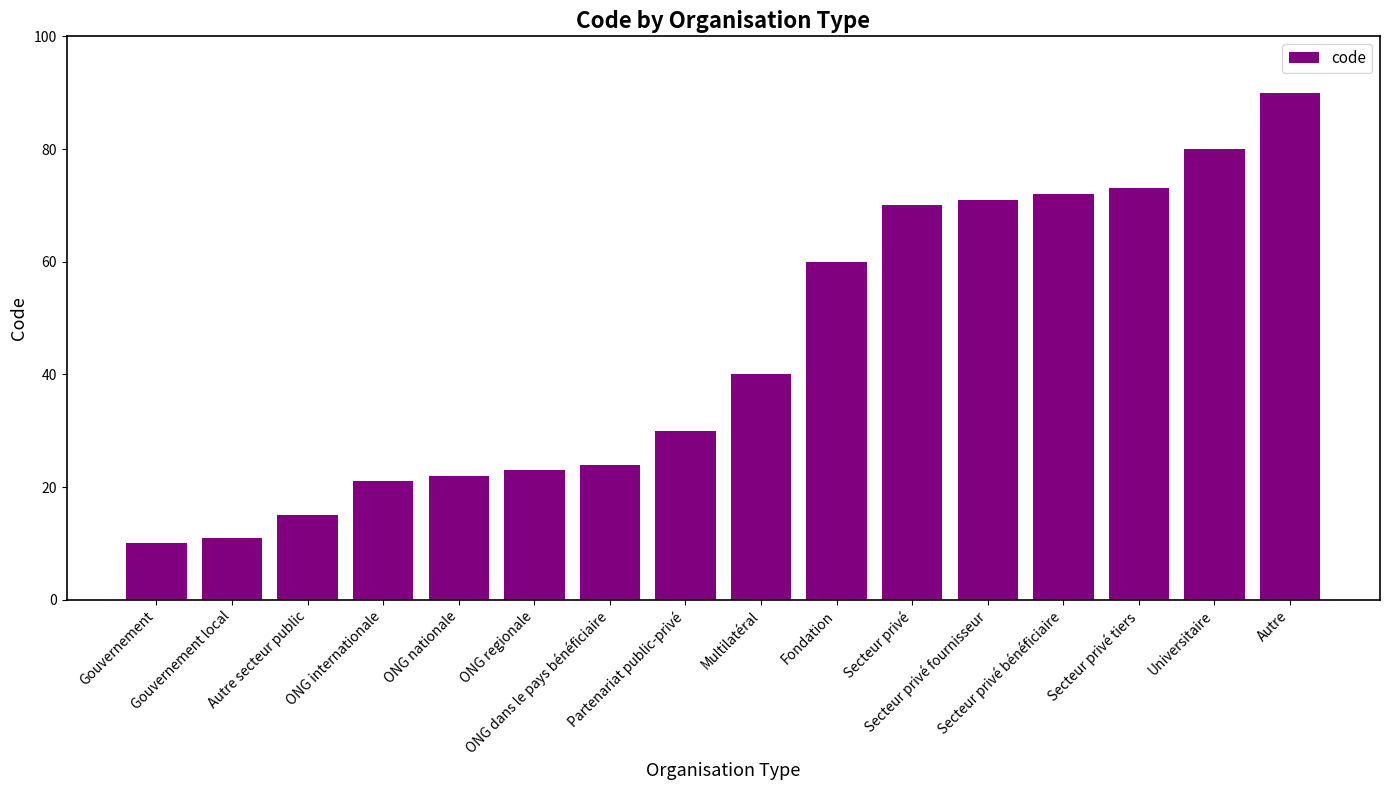

The value at ONG regionale is 23. True or false?

True